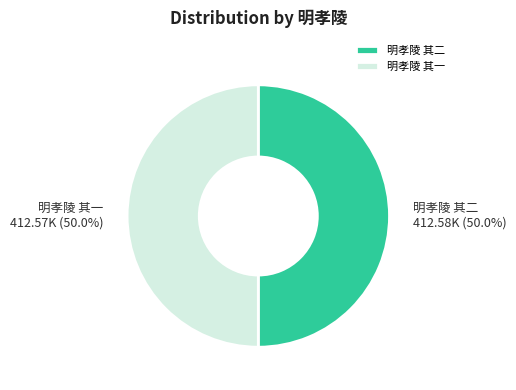

What is the total percentage of 明孝陵 其二 and 明孝陵 其一?

100.0%